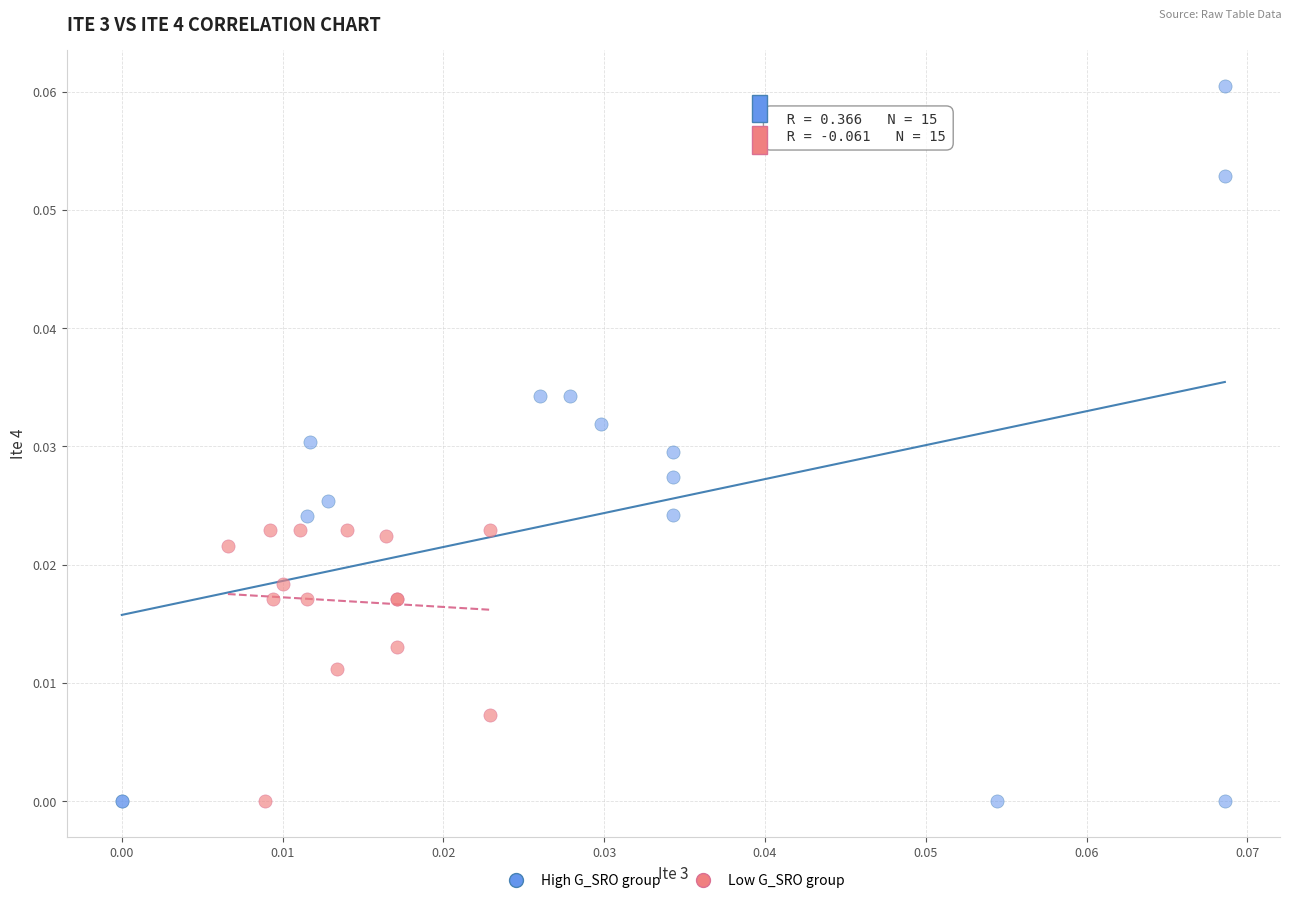

Which series contains the highest Y value?

High G_SRO group